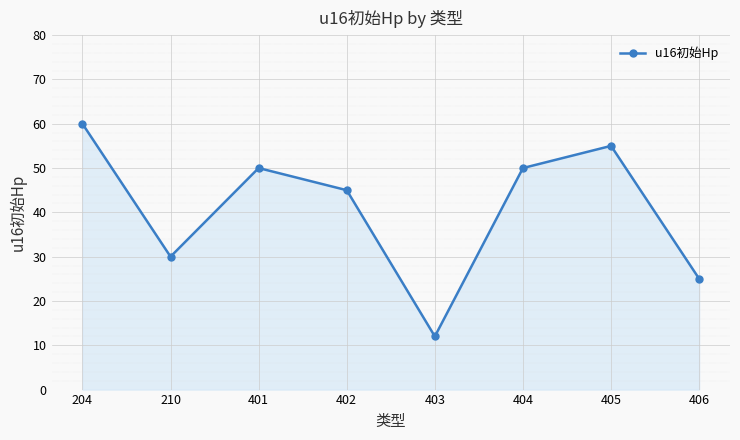

Count the number of categories in the chart.

8